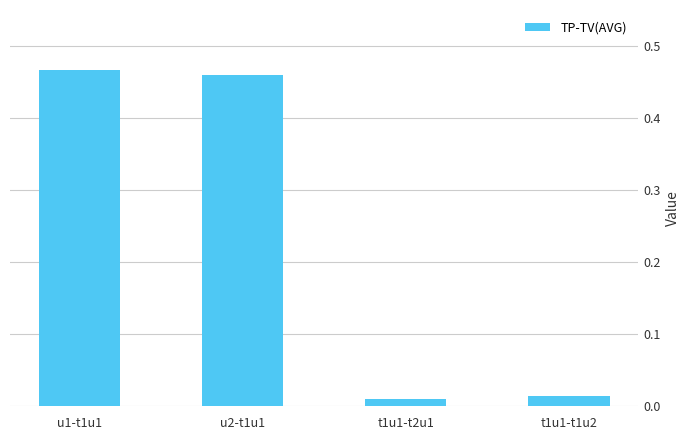

What is the sum of all values?

0.9